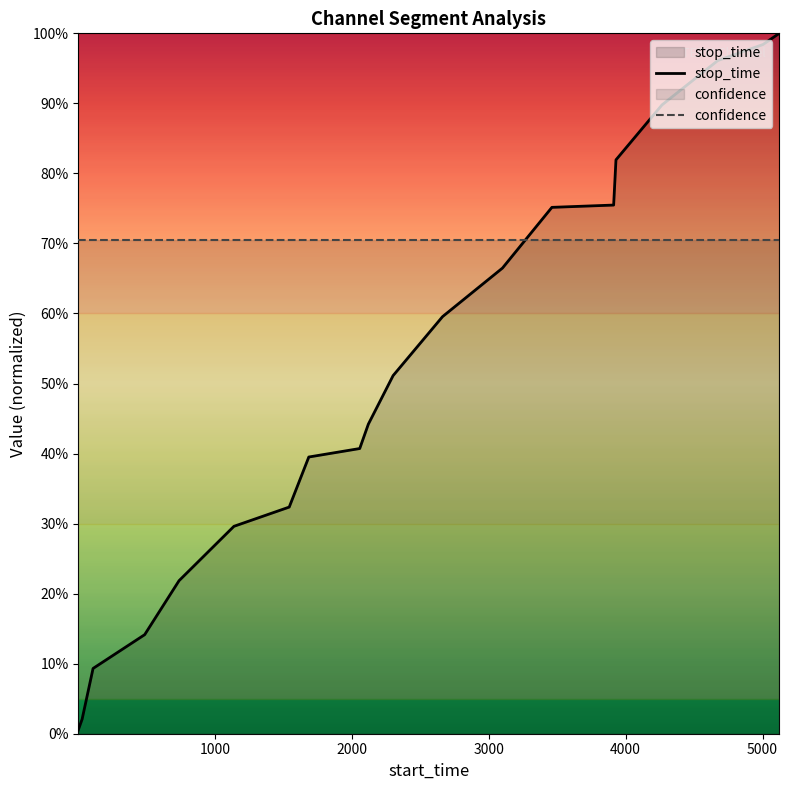

True or false: stop_time and confidence cross at least once.

True